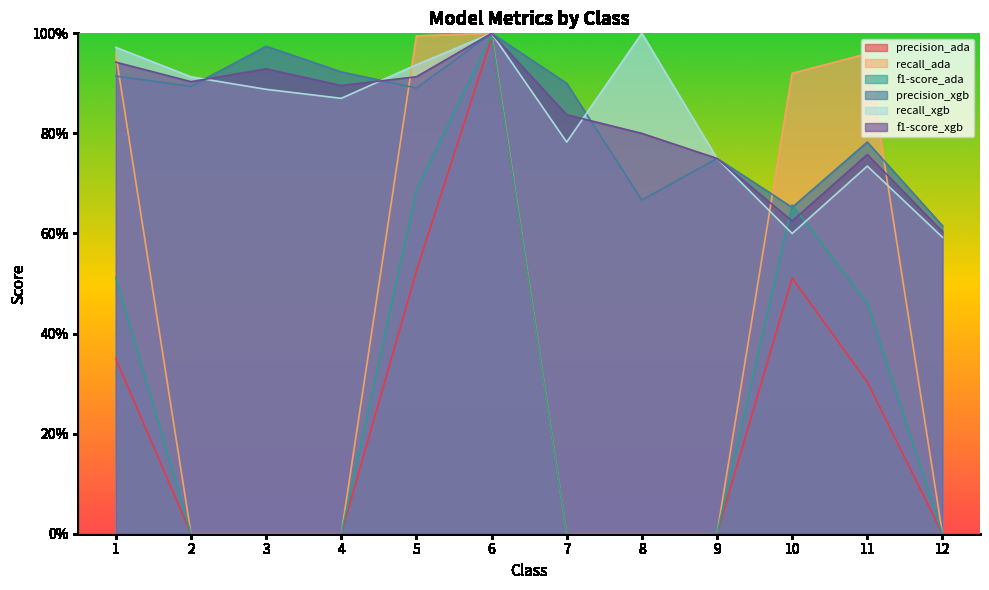

How many lines are shown in the chart?

6